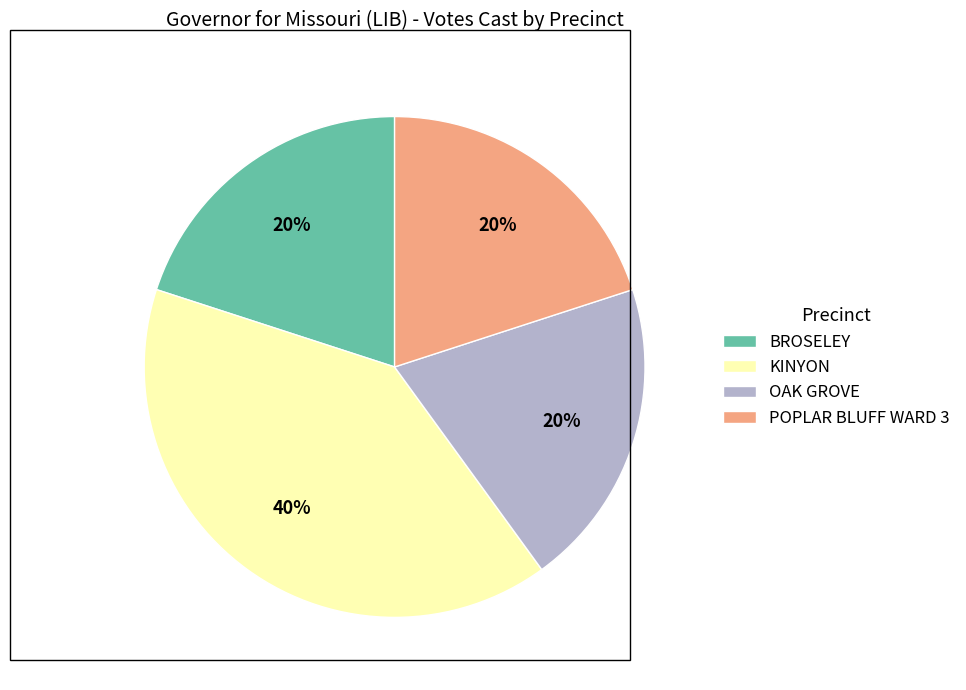

Is it true that POPLAR BLUFF WARD 3 is 7% of the pie?

False